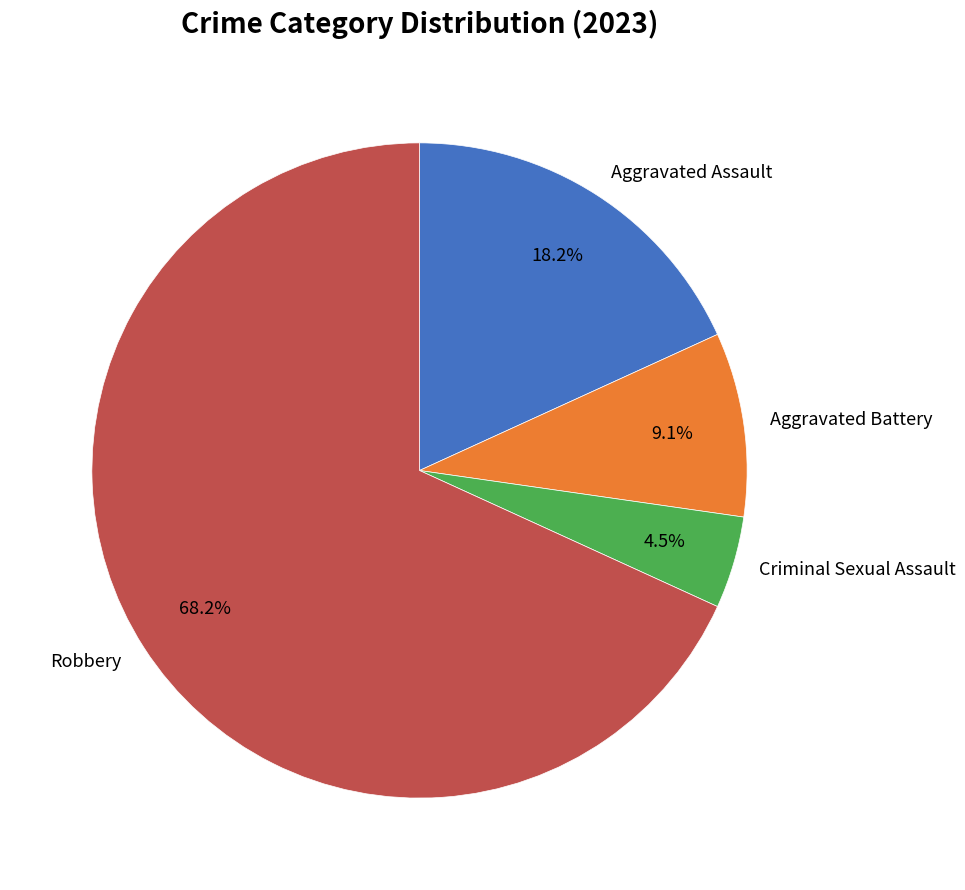

What is the largest slice in the pie chart?

Robbery